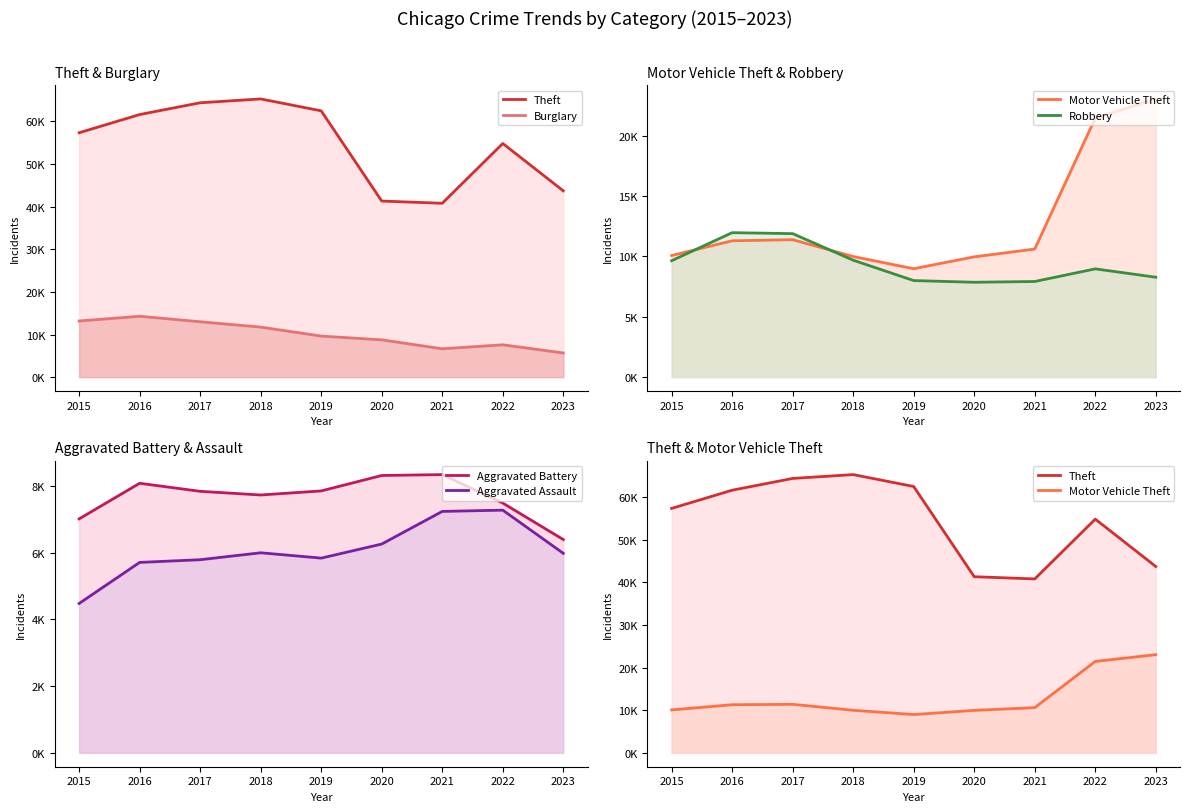

Which label corresponds to the largest value in the chart?

2018